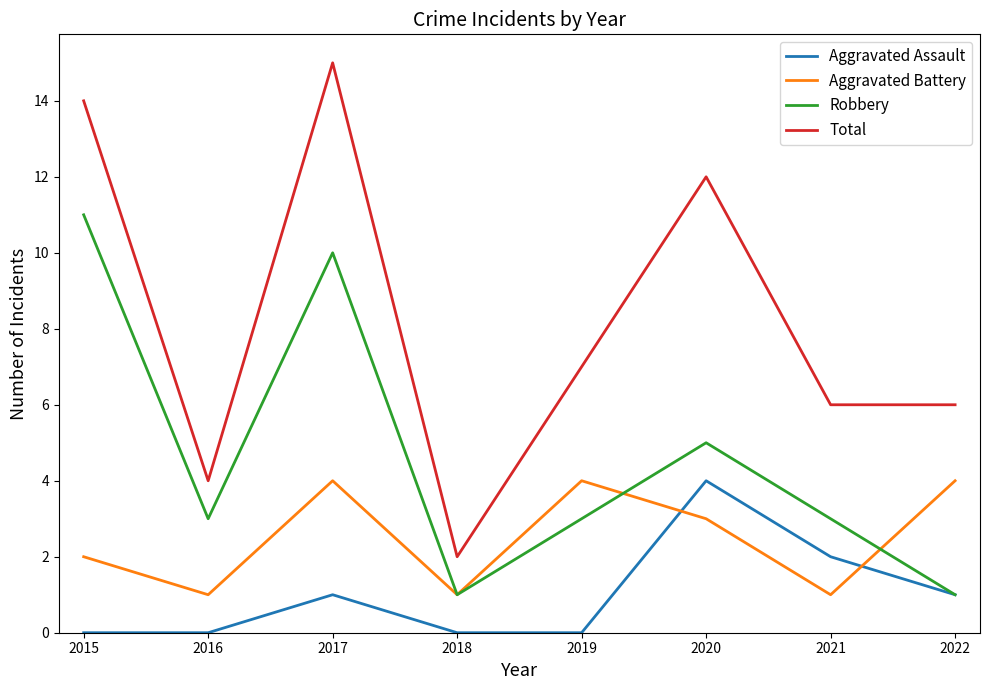

True or false: Robbery has a value of 3 at 2017.

False